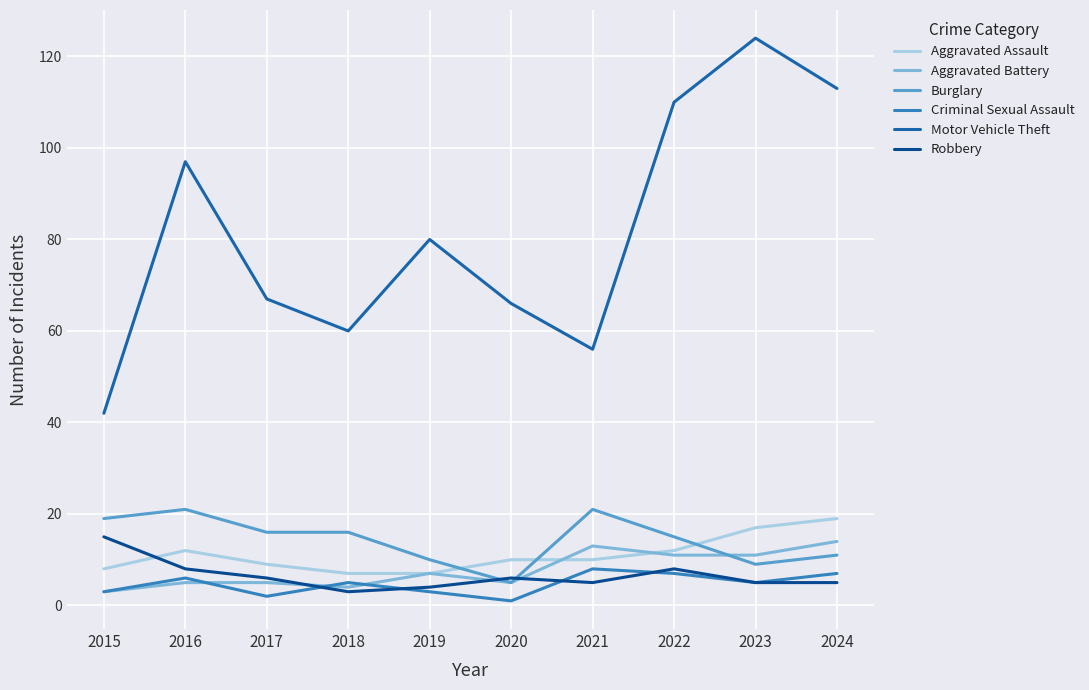

The value of Criminal Sexual Assault at 2019 is 3. True or false?

True